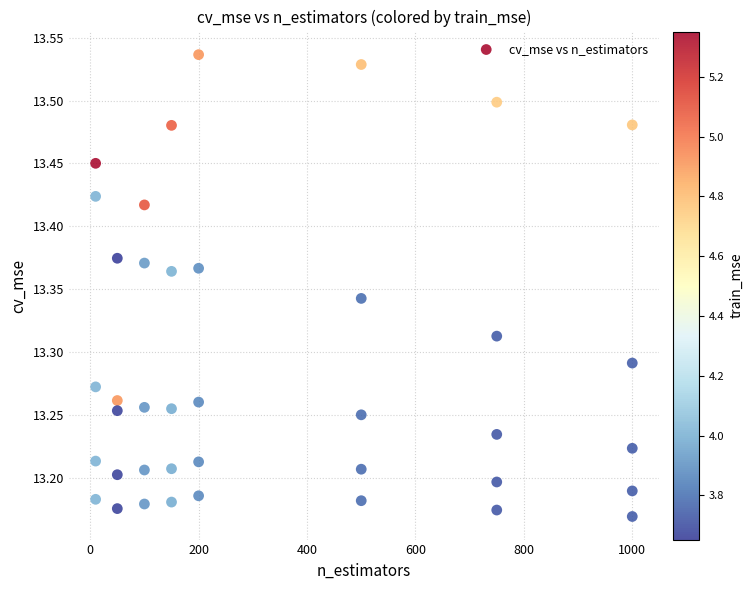

What is the range of Y values (max minus min)?

0.4